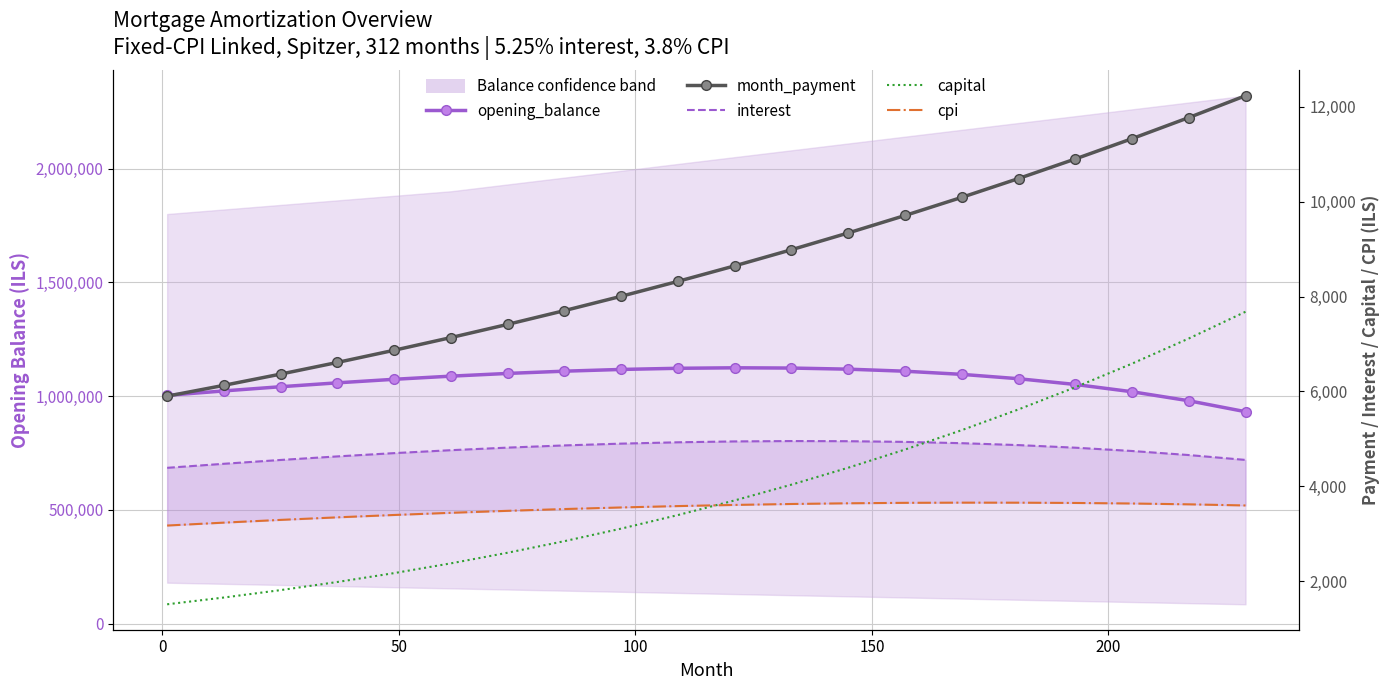

True or false: interest and opening_balance intersect in this chart.

False